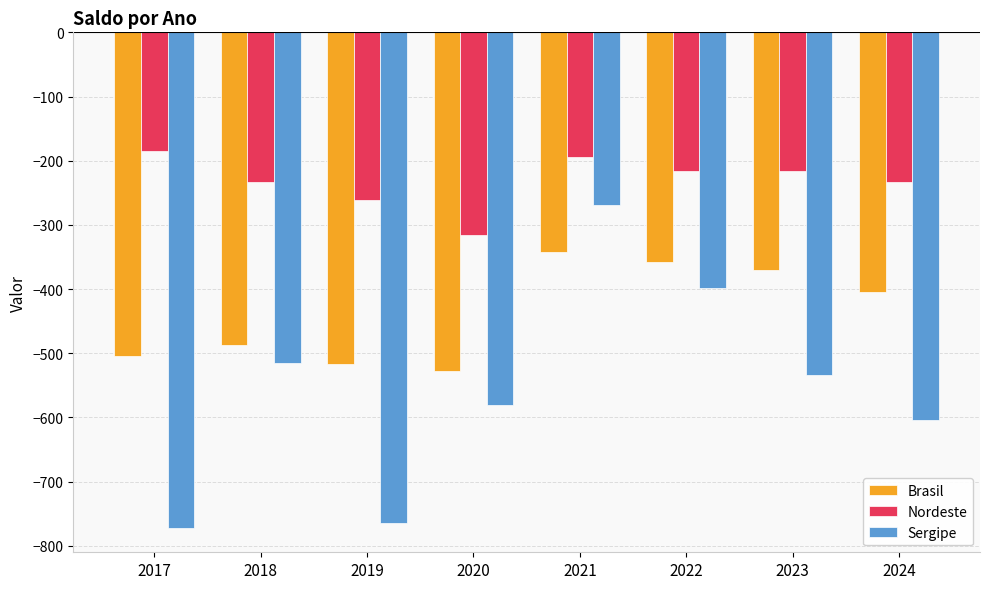

What is the average value of the Sergipe series?

-554.5